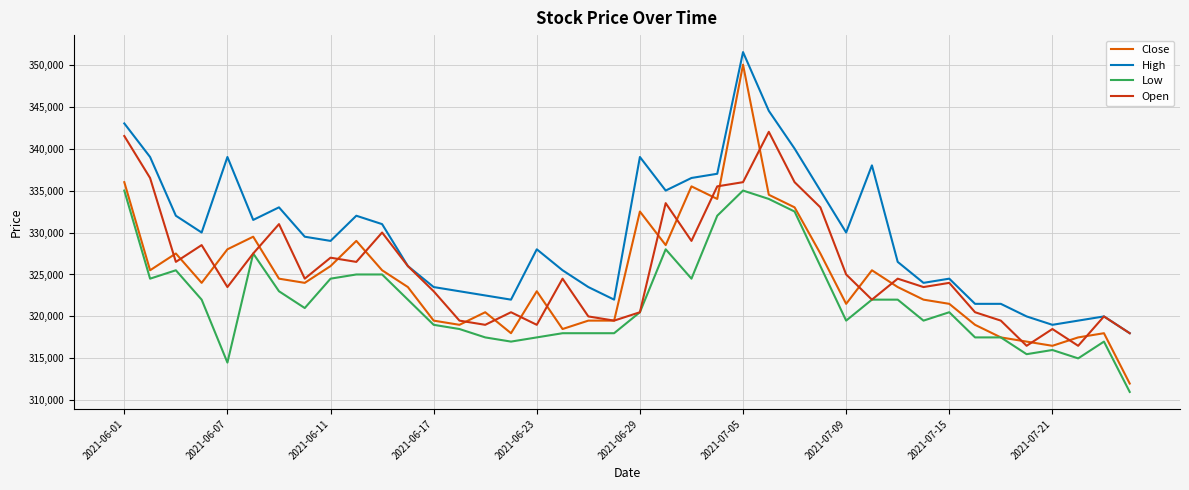

What is the minimum value for High?

318000